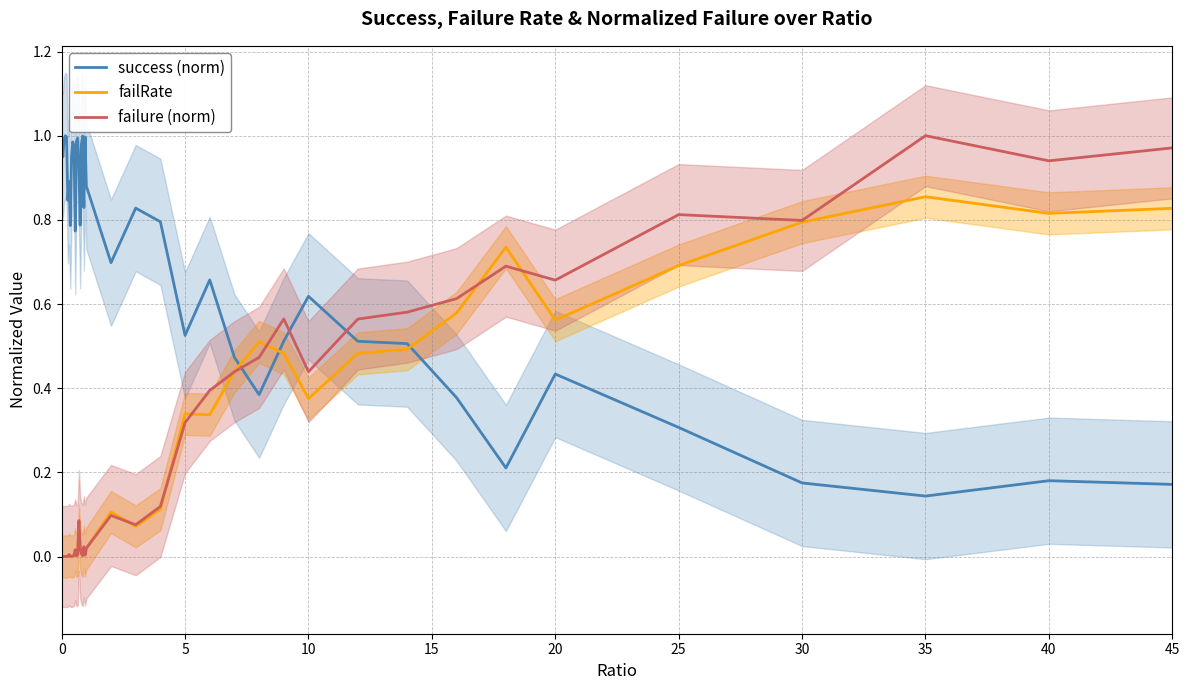

True or false: success (norm) and failure (norm) intersect in this chart.

True